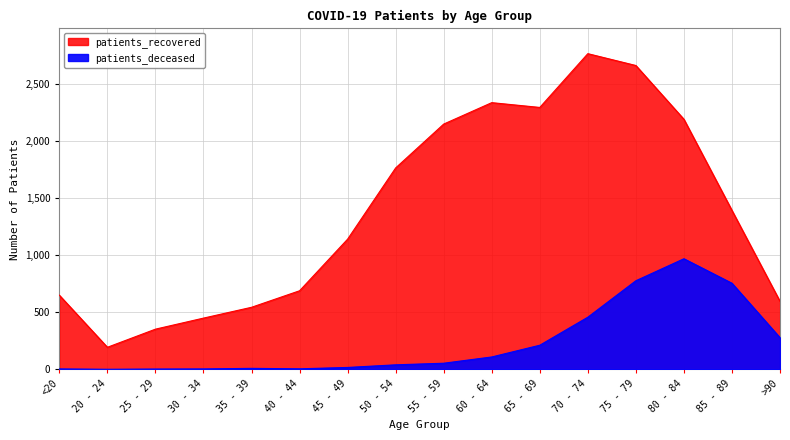

Reading left to right, what are all the values shown in this chart?

patients_deceased: 3	0	2	3	8	4	16	39	53	108	211	457	777	970	755	277
patients_recovered: 650	193	352	449	544	689	1142	1767	2152	2340	2298	2770	2666	2194	1394	596